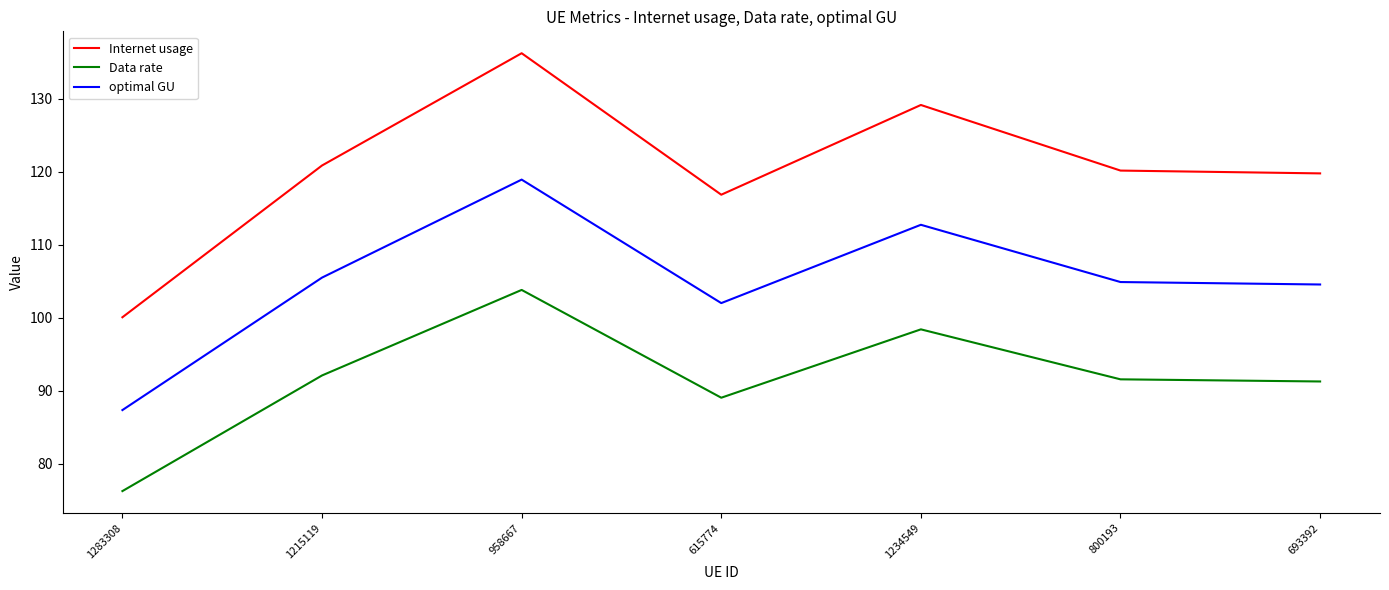

True or false: Internet usage has more than 1 points higher than both neighbors.

True